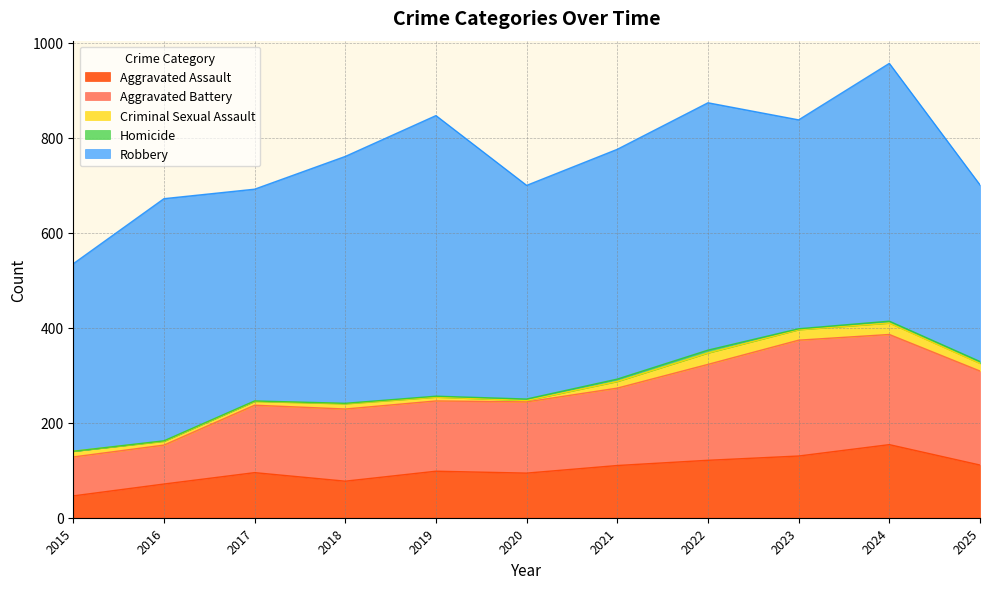

The Criminal Sexual Assault series shows 5 at 2015. True or false?

False